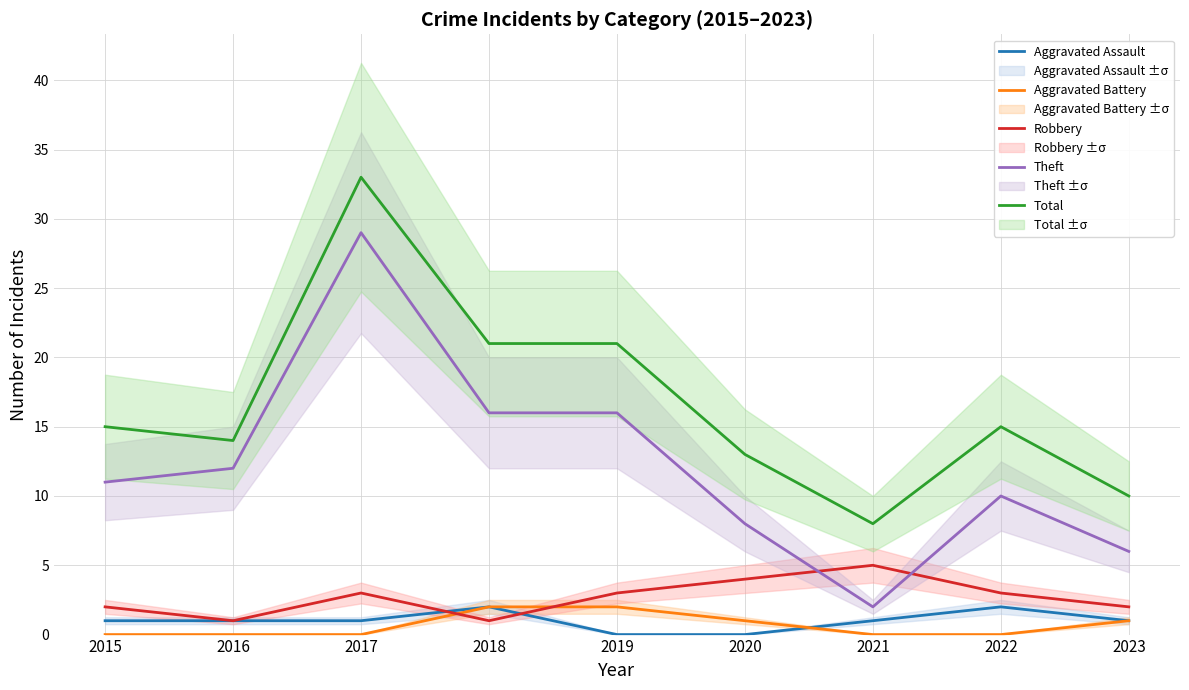

The value of Aggravated Assault at 2019 is 0. True or false?

True